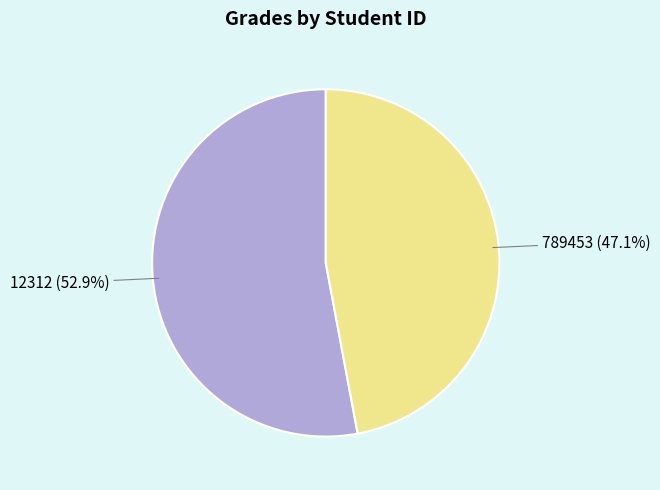

Does 12312 account for over 50% of the chart?

Yes